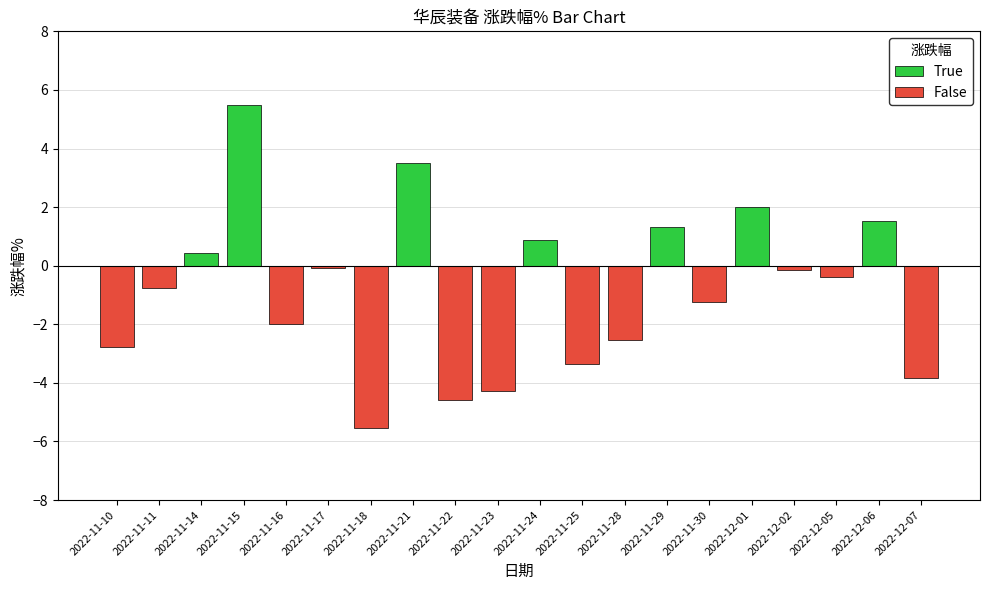

Which series has the largest total across all categories?

True